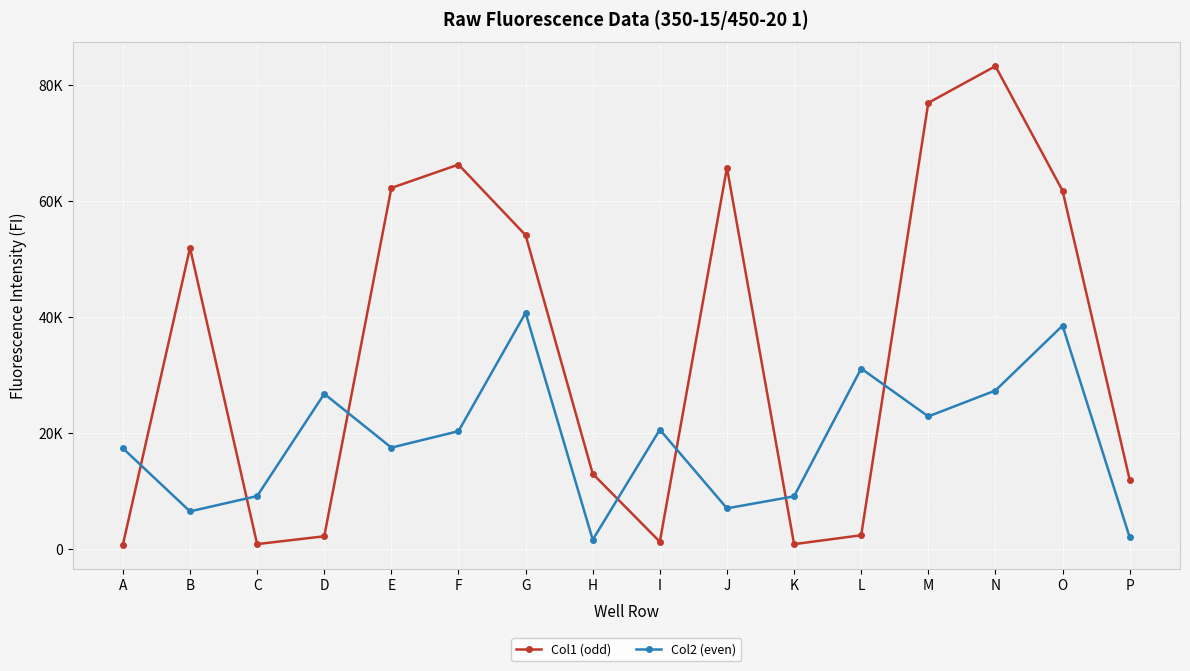

Is this an area chart (filled region under the line)?

No